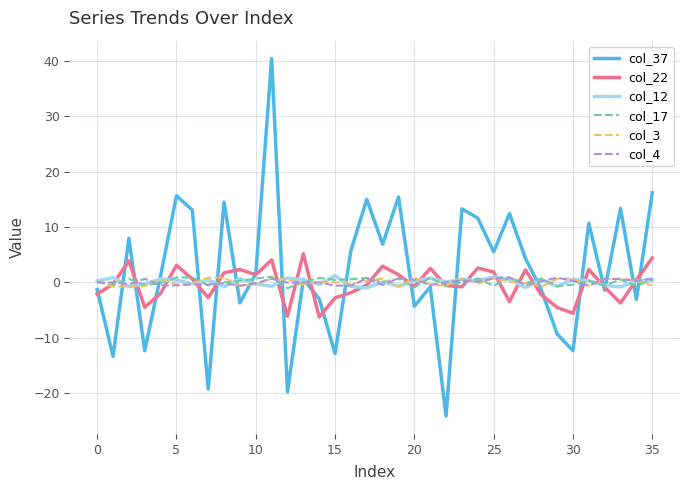

Is this an area chart (filled region under the line)?

No